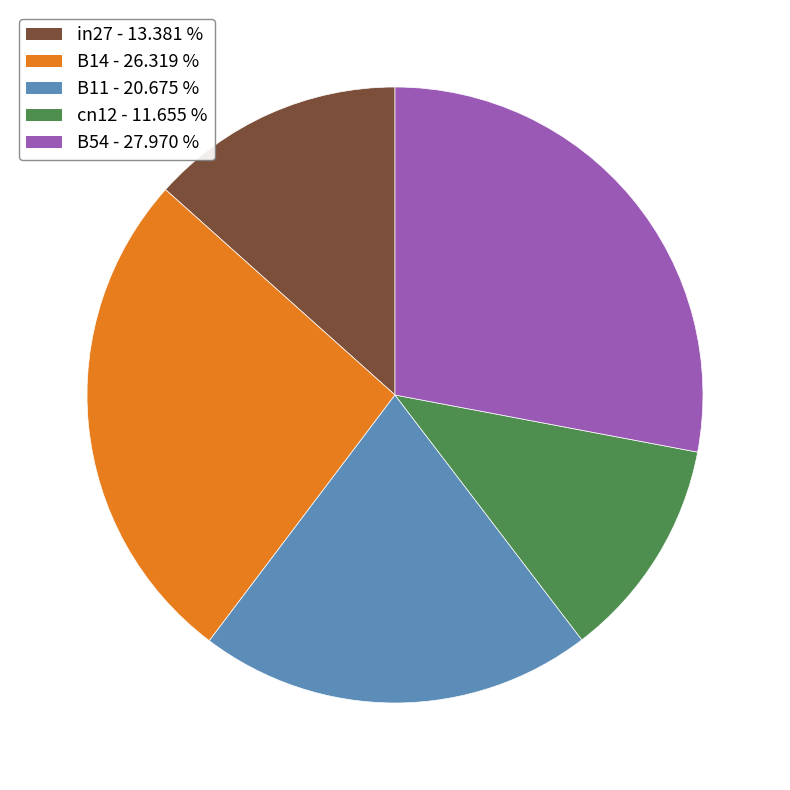

Which slice is the largest?

B54